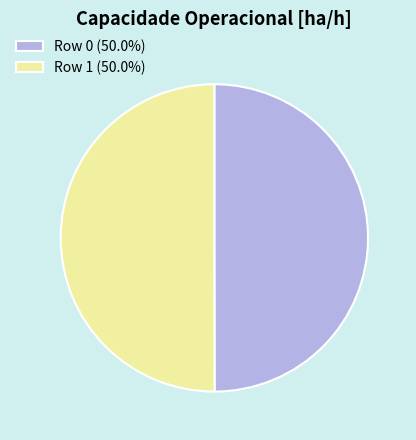

What is the ratio of the value at Row 0 (50.0%) to the value at Row 1 (50.0%)?

1.0